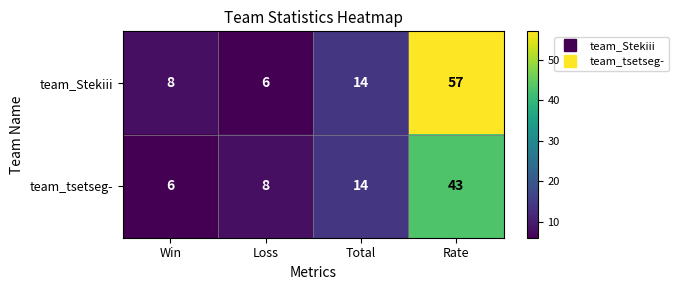

Is it true that team_Stekiii equals 8 at Win?

True